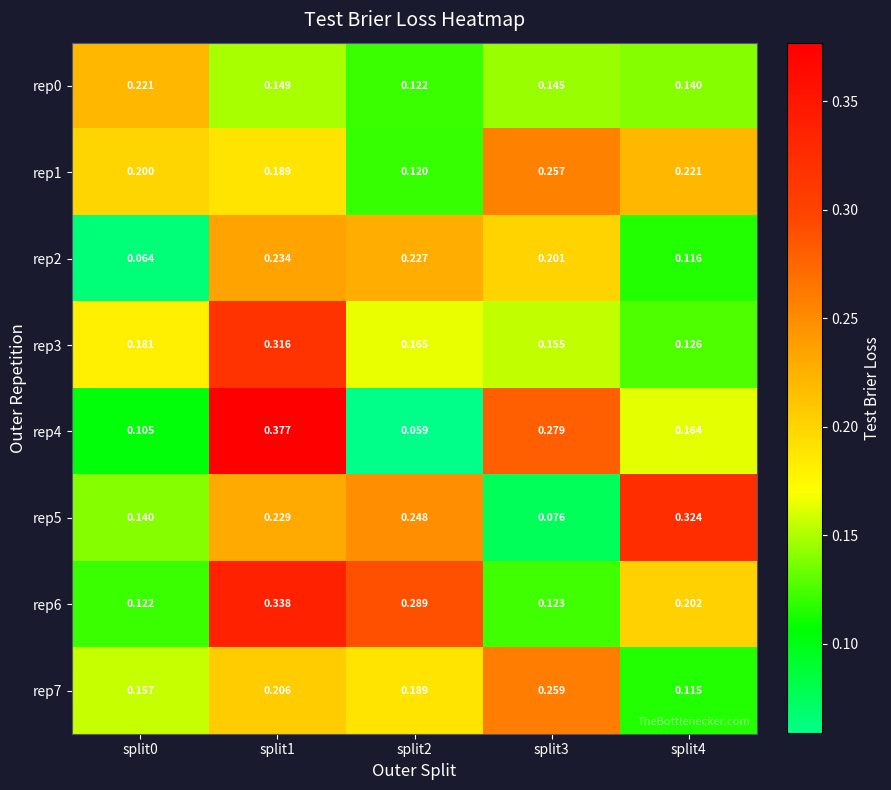

Is the value of rep6 at split1 greater than the value of rep3 at split0?

Yes